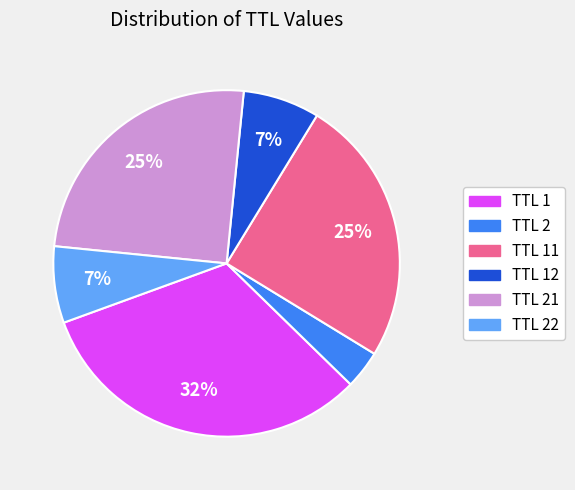

Which category has the smallest portion of the pie?

TTL 2